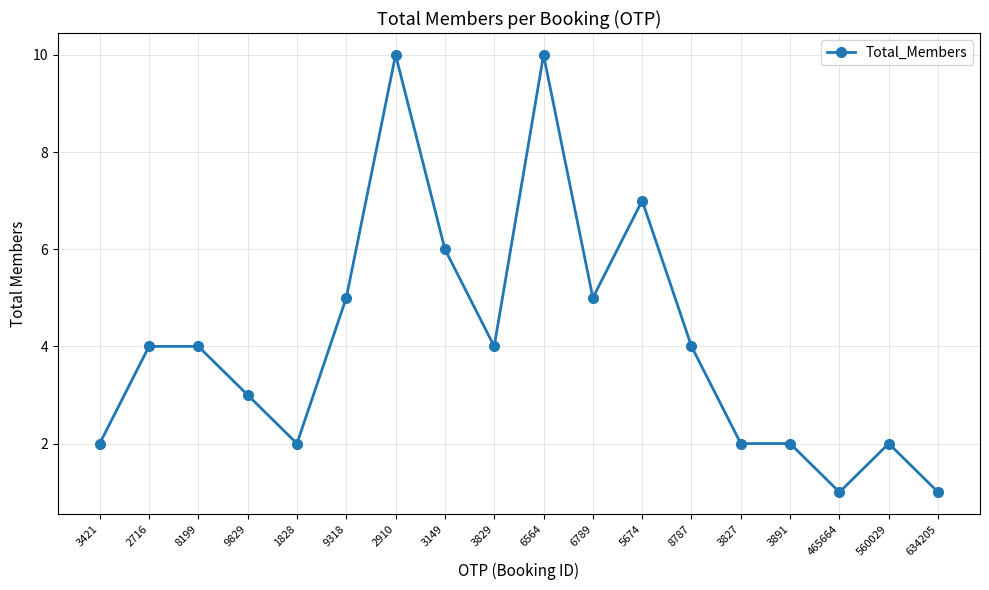

How many distinct data groups are displayed?

1